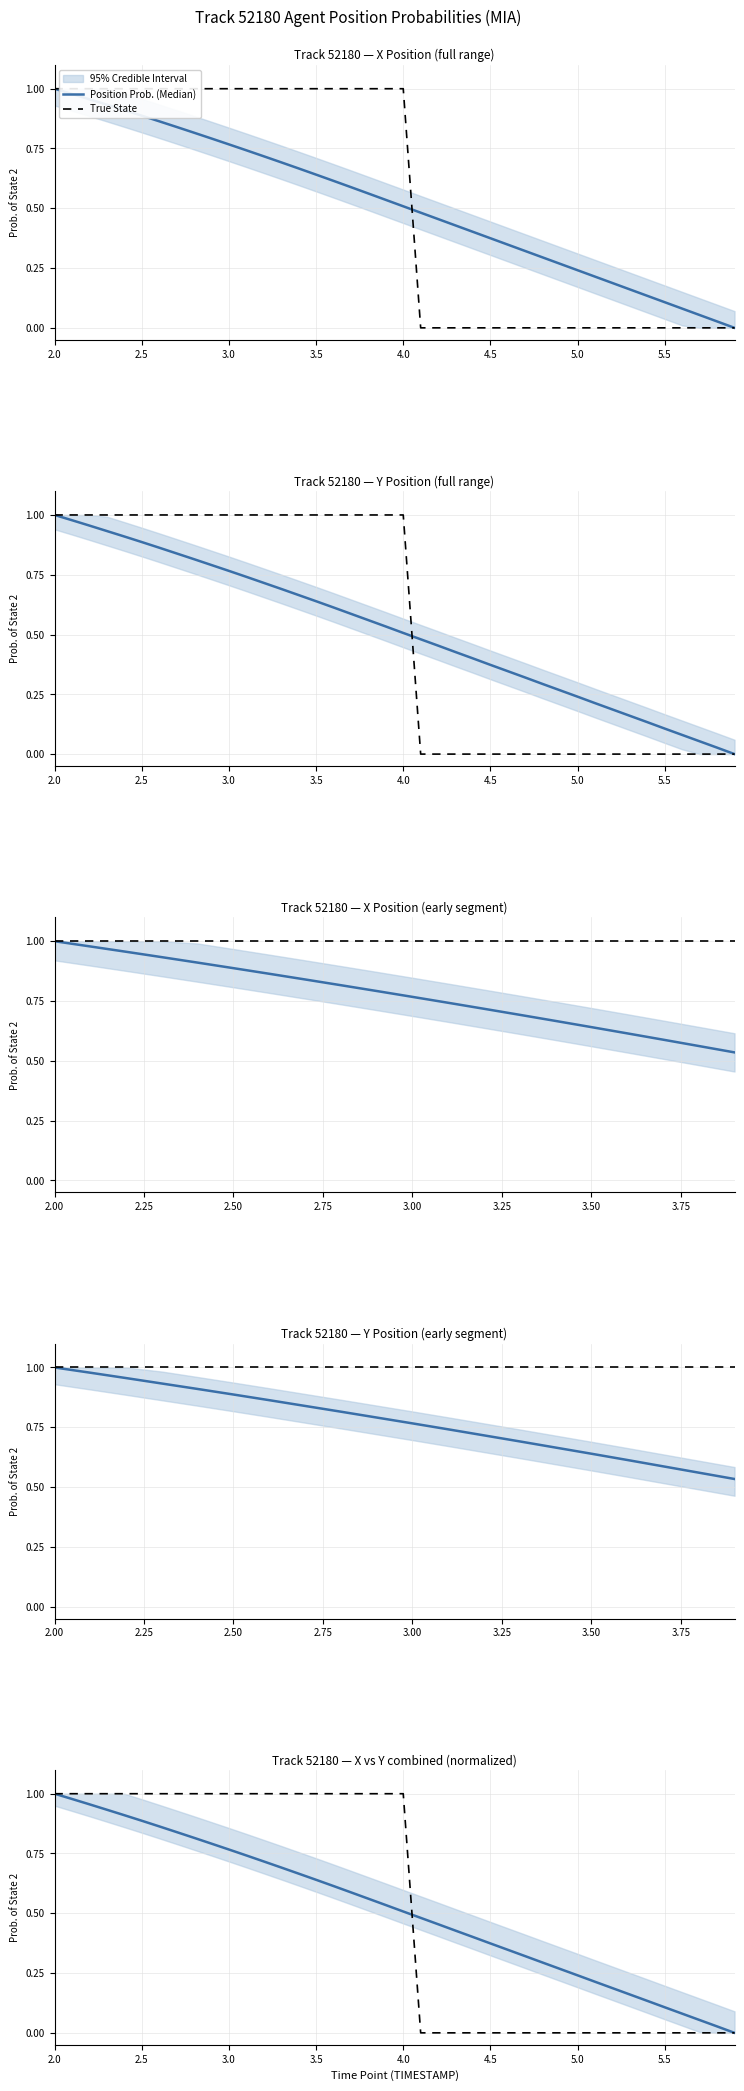

What are all the series names shown in the legend?

Position Prob. (Median), True State